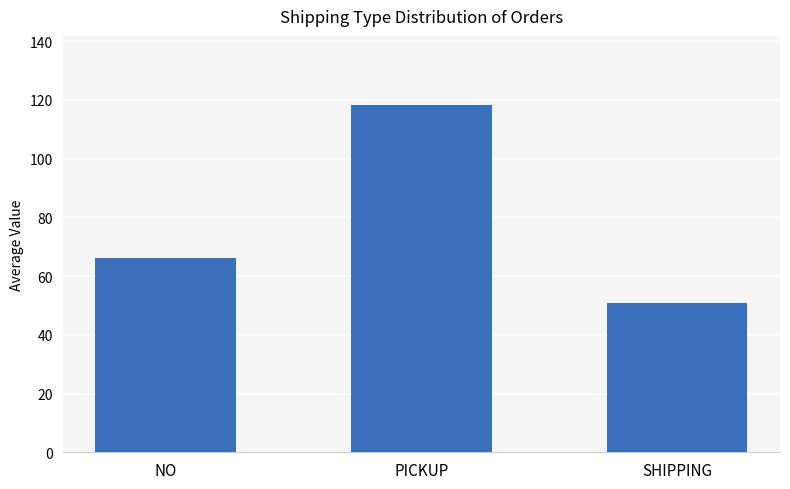

What is the change in value from PICKUP to SHIPPING?

-67.2